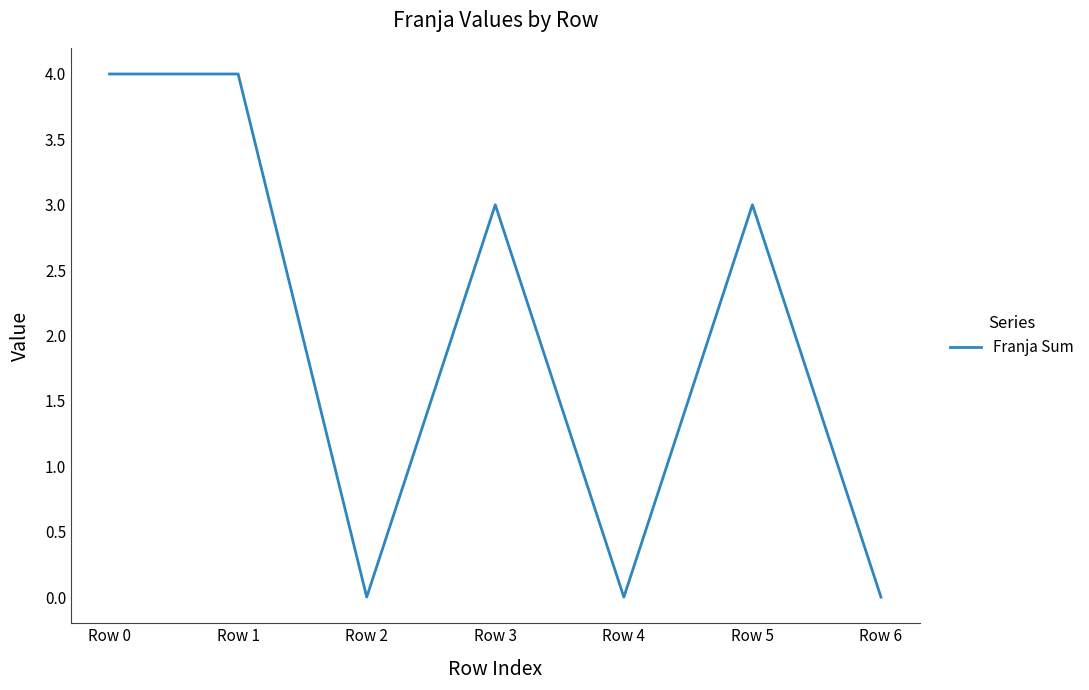

The chart shows a value of -3 at Row 6. True or false?

False